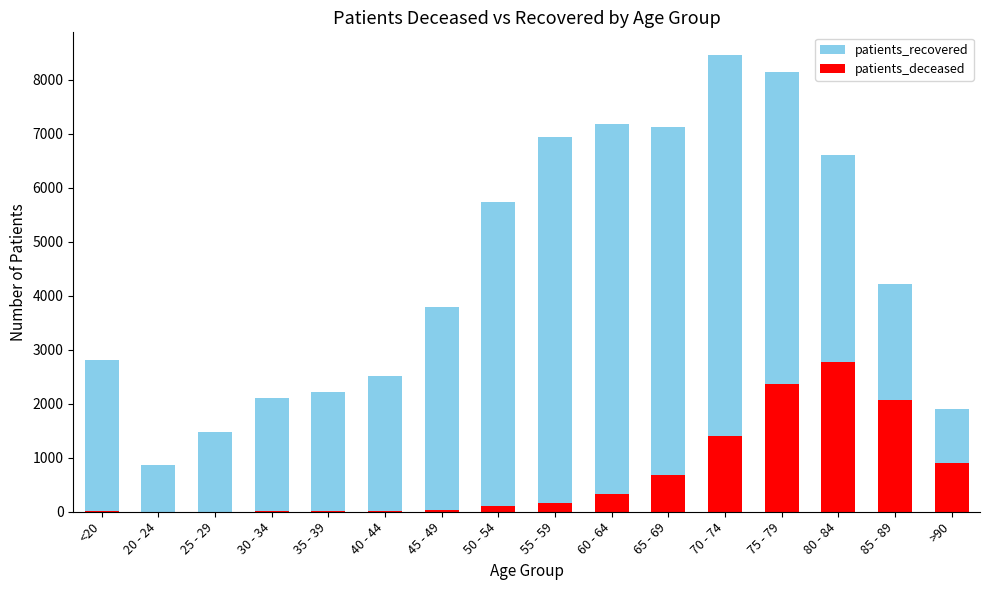

Is it true that patients_recovered equals 1900 at >90?

True